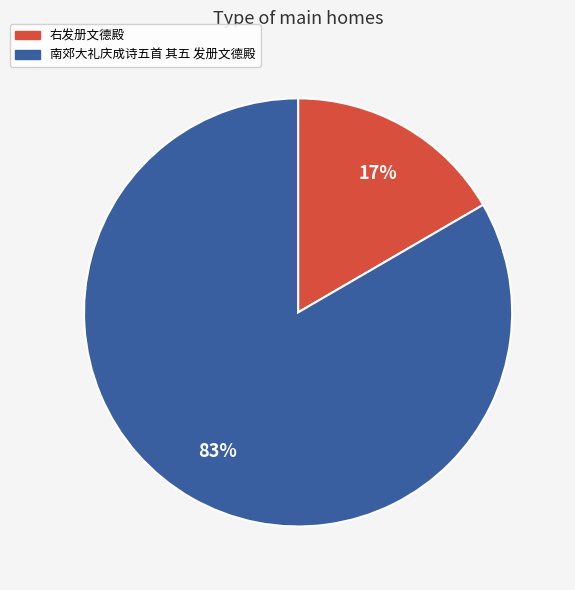

Which slice is the largest?

南郊大礼庆成诗五首 其五 发册文德殿